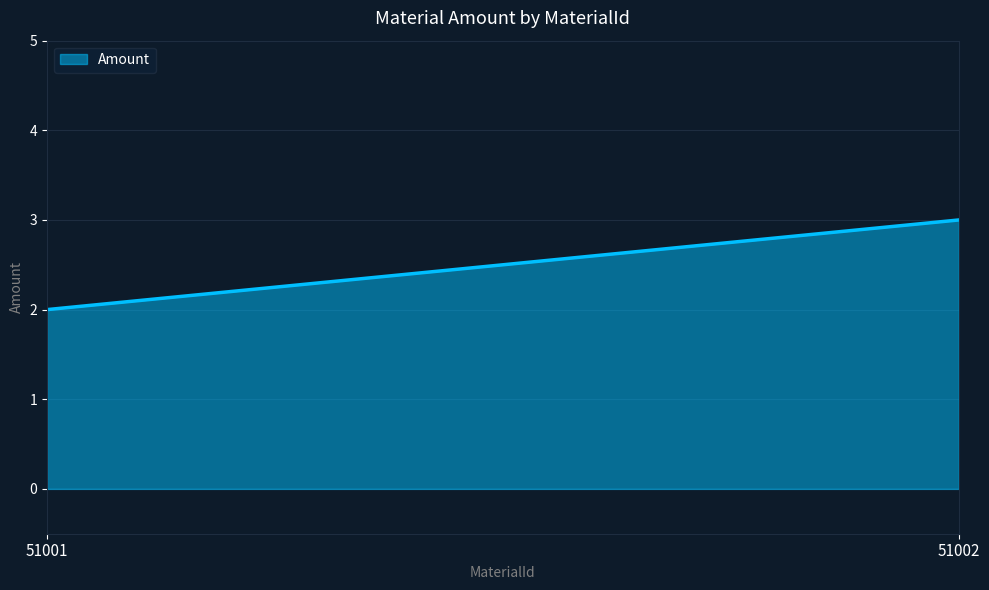

The value at 51002 is 5. True or false?

False